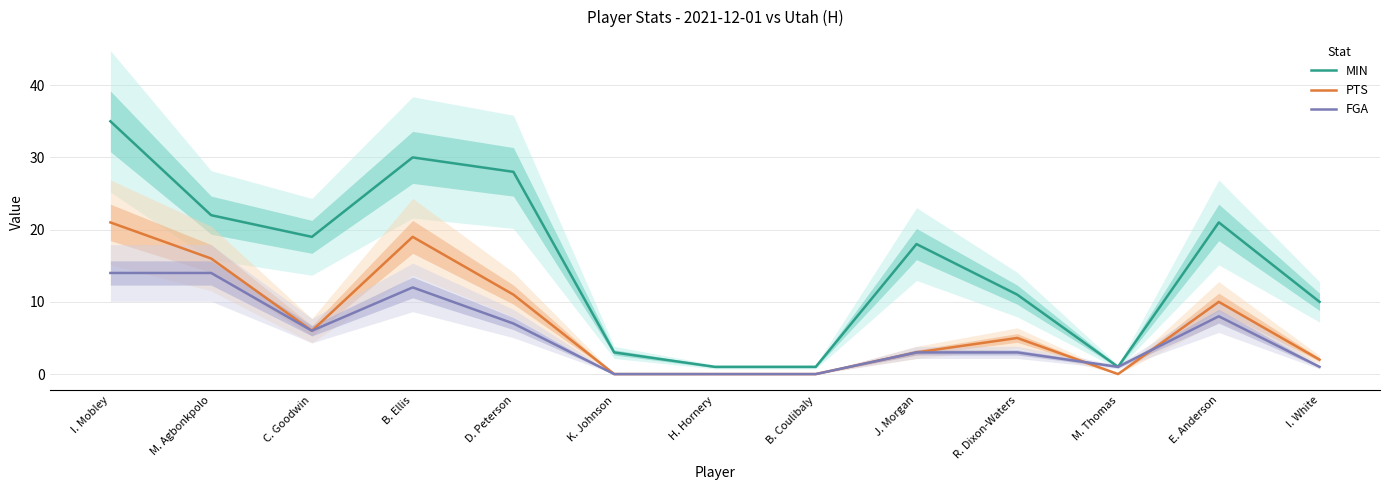

What is the value of the MIN point at the 7th from the left?

1